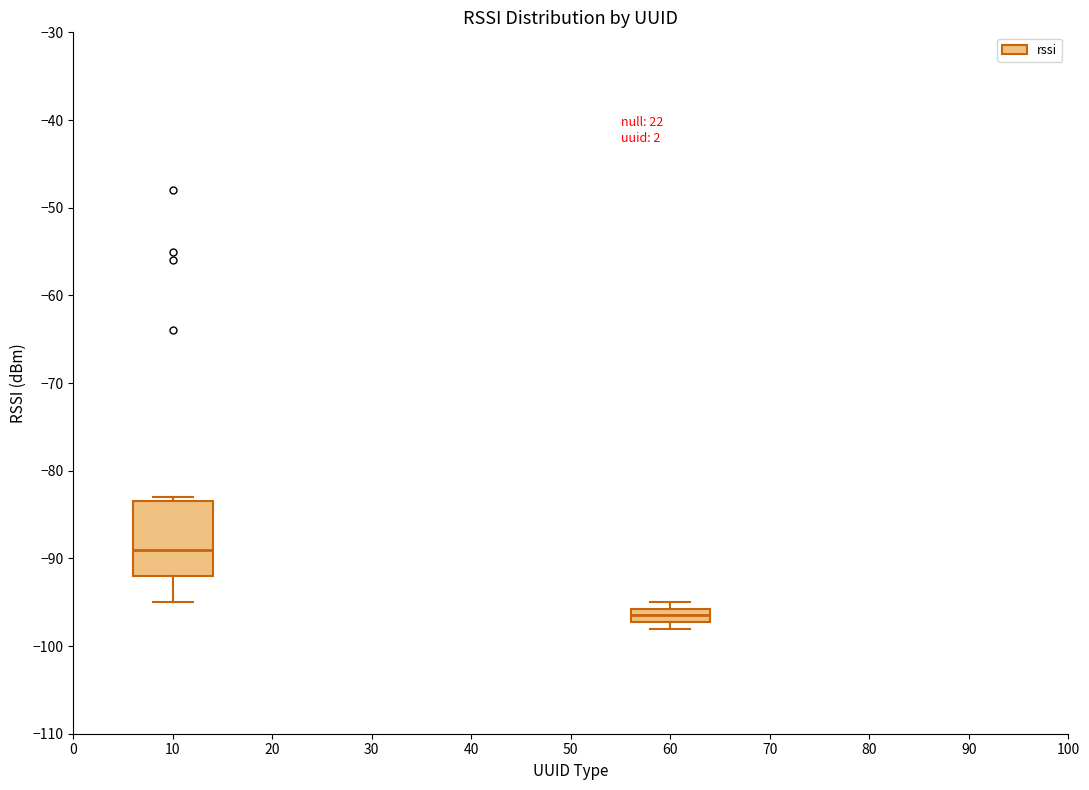

Reading left to right, transcribe this box plot: for each box, give where its median line is, the range the box spans, and where its two whiskers end, as read against the y-axis. The values are not printed on the chart, so give them approximately, as read against the axis.

10: median -89, box -92 to -83, whiskers -95 to -83 (just above the box's upper edge)
60: median -96 (inside the box), box -97 to -96, whiskers -98 to -95